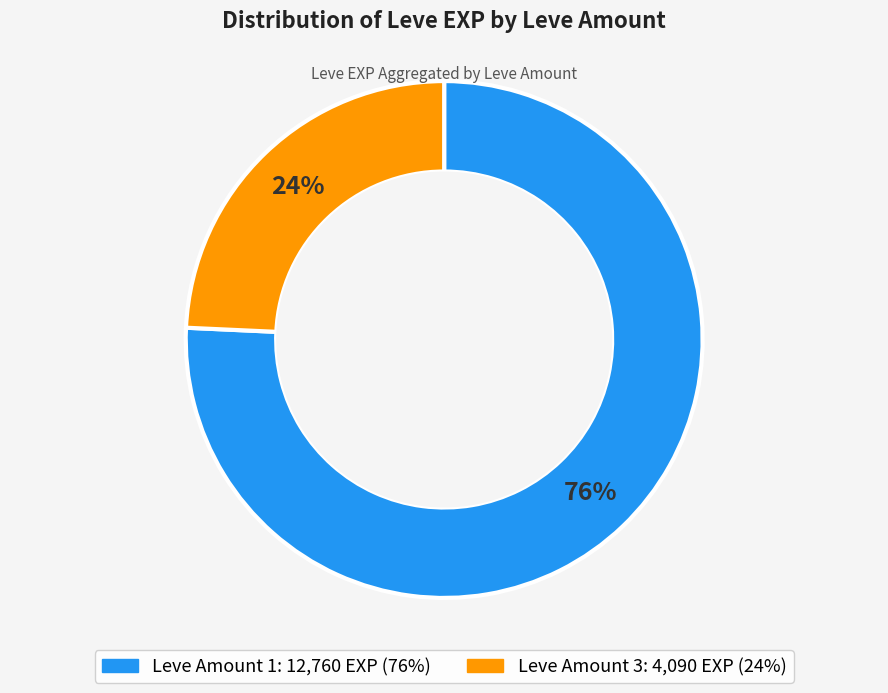

Does any single category account for the majority?

Yes